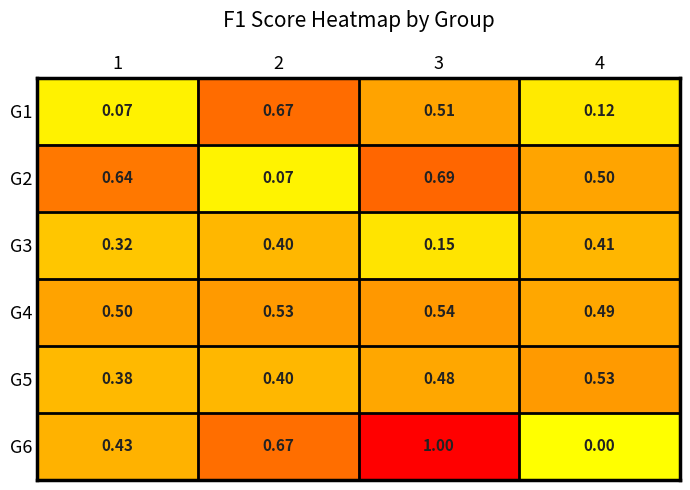

What is the spread (max minus min) of values at 4?

0.5